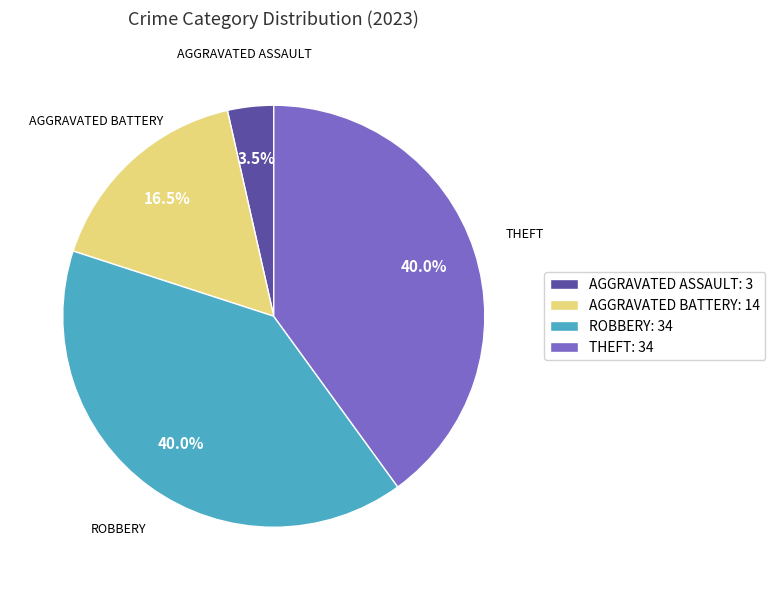

To the nearest percent, what is the difference between the largest and smallest slice percentages?

36%